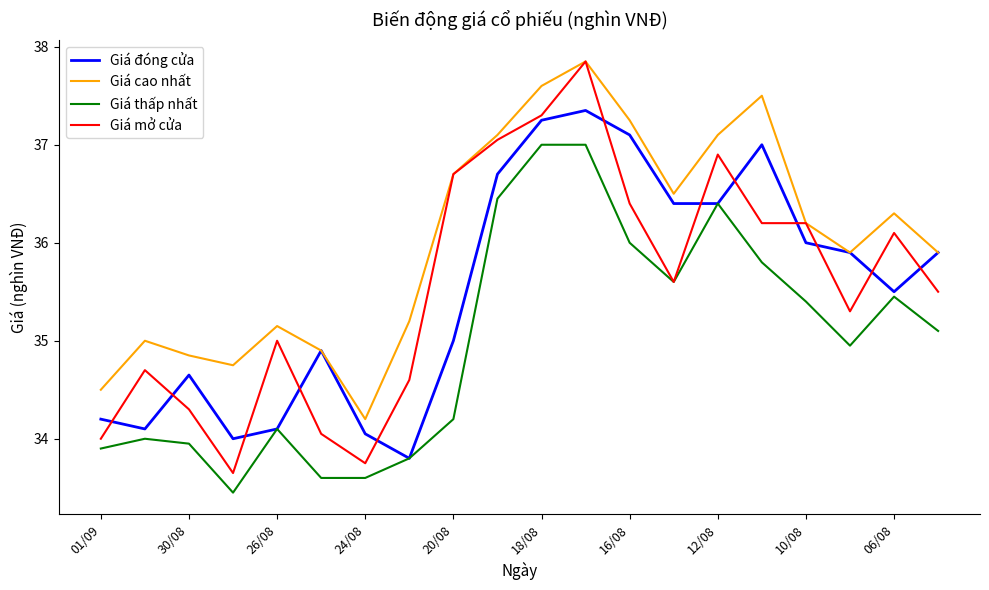

Which series has the largest total across all categories?

Giá cao nhất